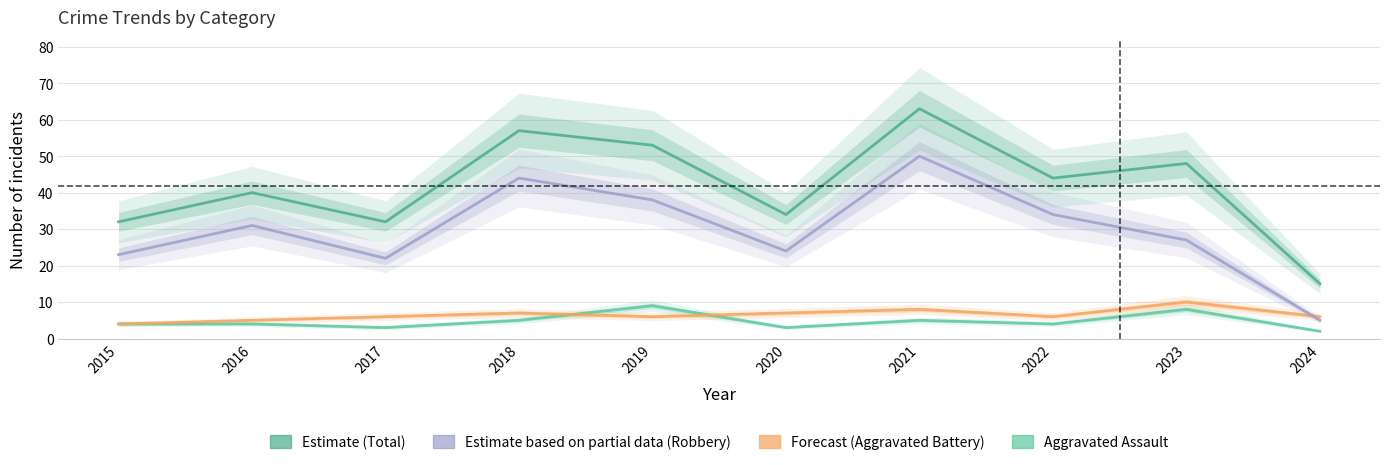

Rank the series at 2021 from lowest to highest value.

Aggravated Assault, Aggravated Battery, Robbery, Total